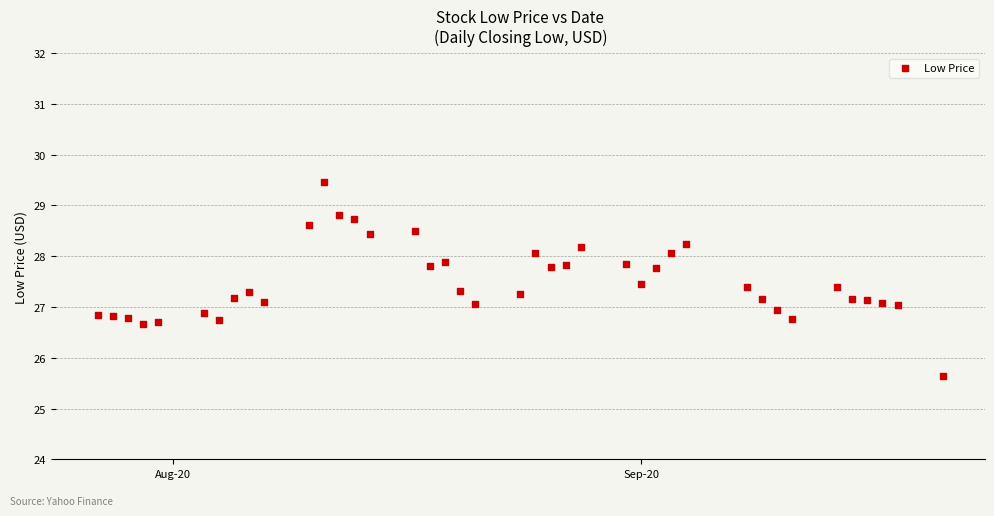

What is the range of Y values (max minus min)?

3.8